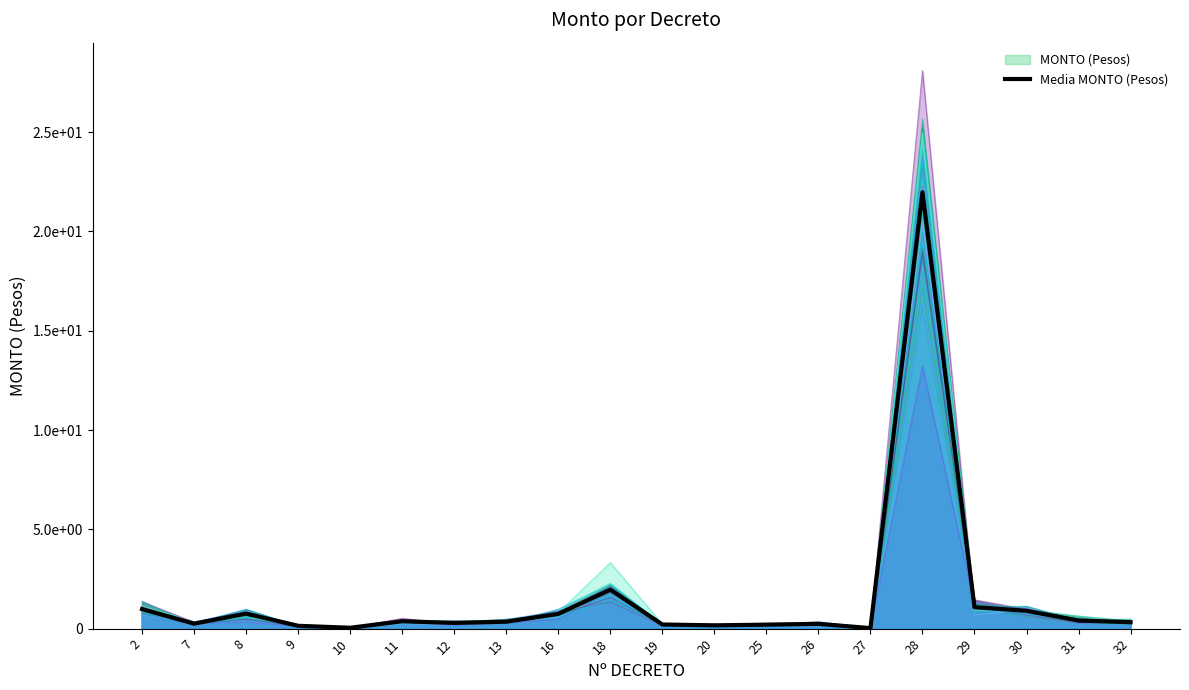

Rank the categories by value from highest to lowest.

28, 18, 29, 2, 30, 8, 16, 31, 11, 13, 32, 12, 7, 26, 19, 25, 20, 9, 10, 27